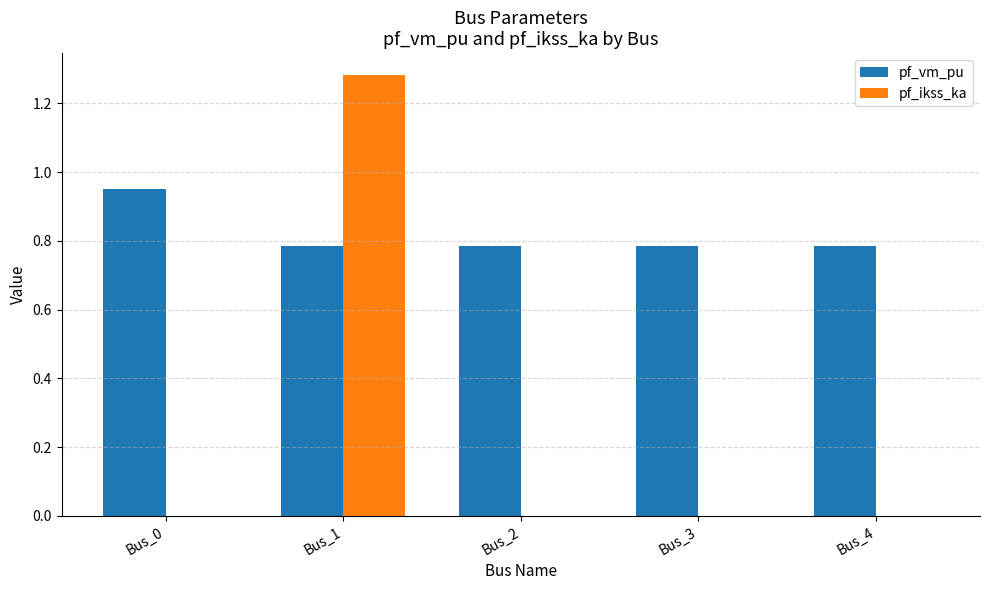

What are all the series names shown in the legend?

pf_vm_pu, pf_ikss_ka